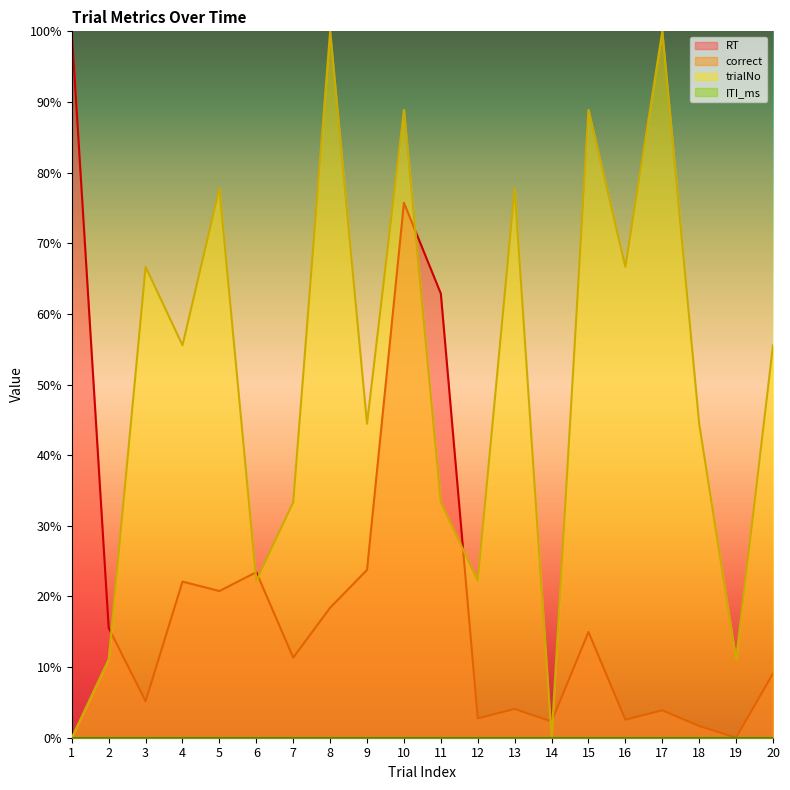

What is the average value of the trialNo series?

50.0